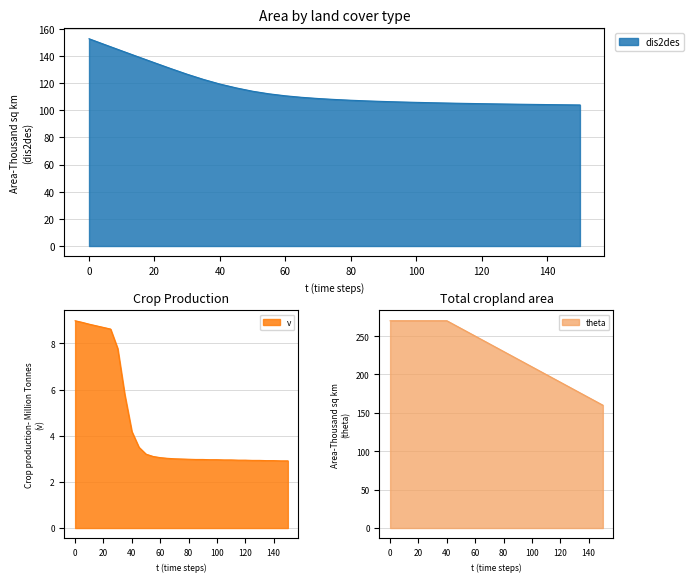

The value of dis2des at 90 is 106.5. True or false?

True